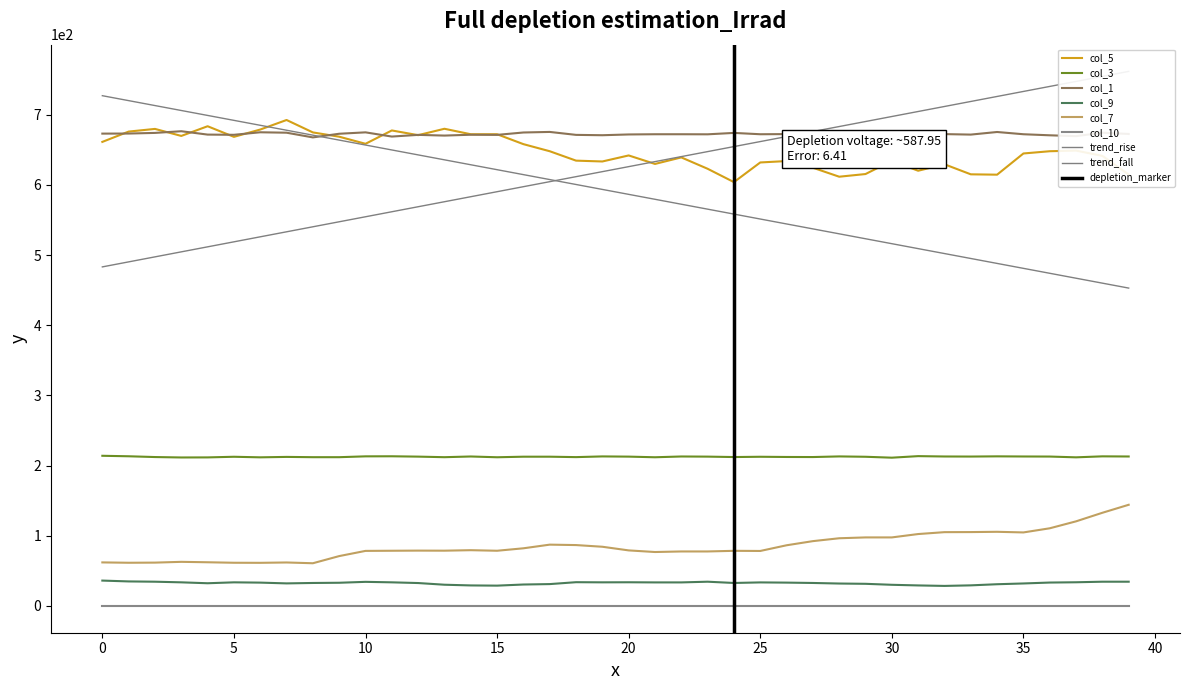

True or false: col_5 has a value of 998.1 at 25.

False